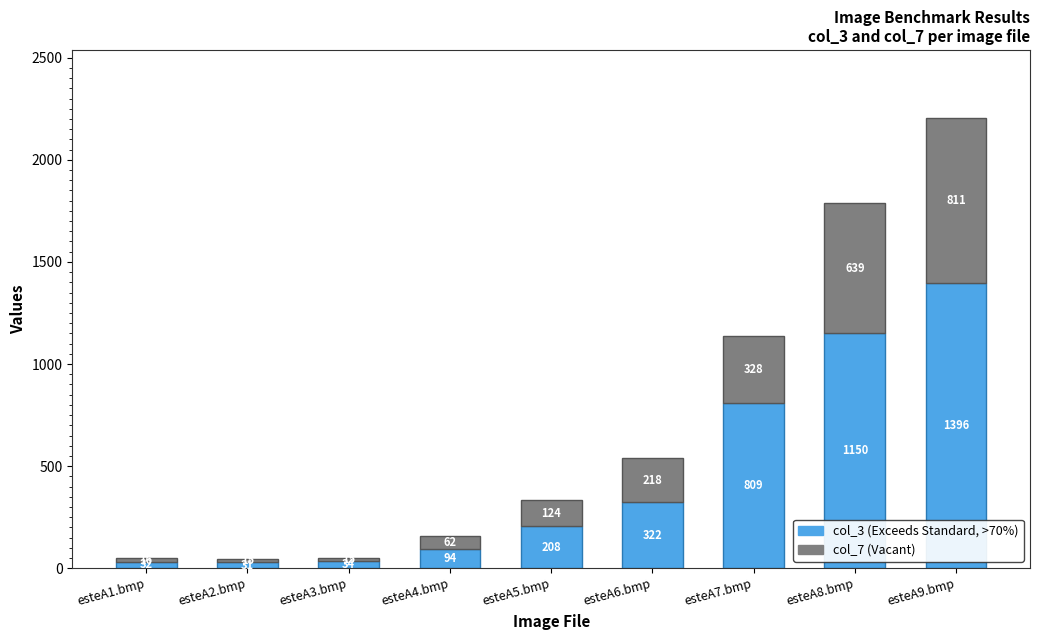

At which category is the sum across all series the highest?

esteA9.bmp